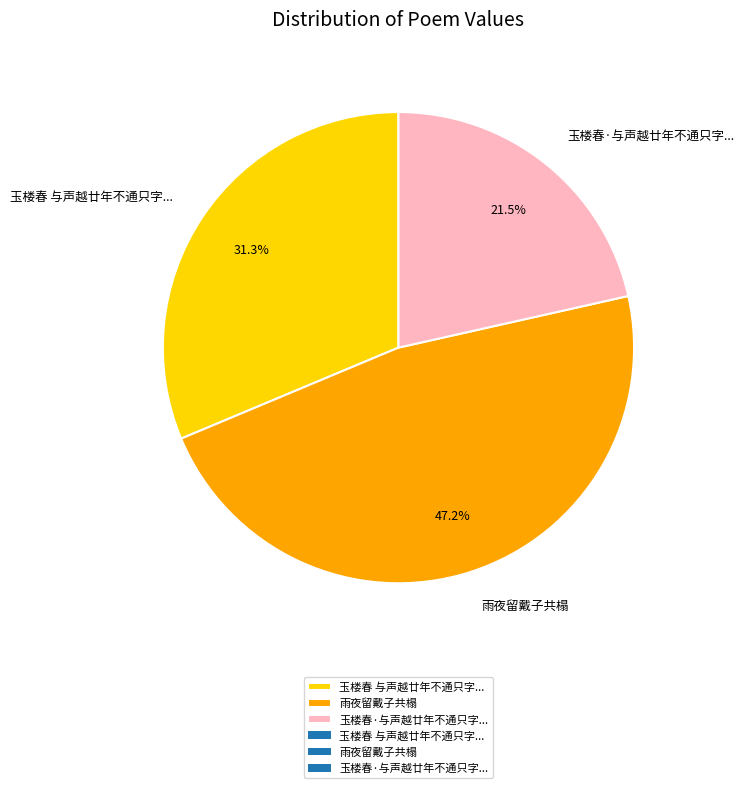

To the nearest percent, what is the average slice percentage?

33%